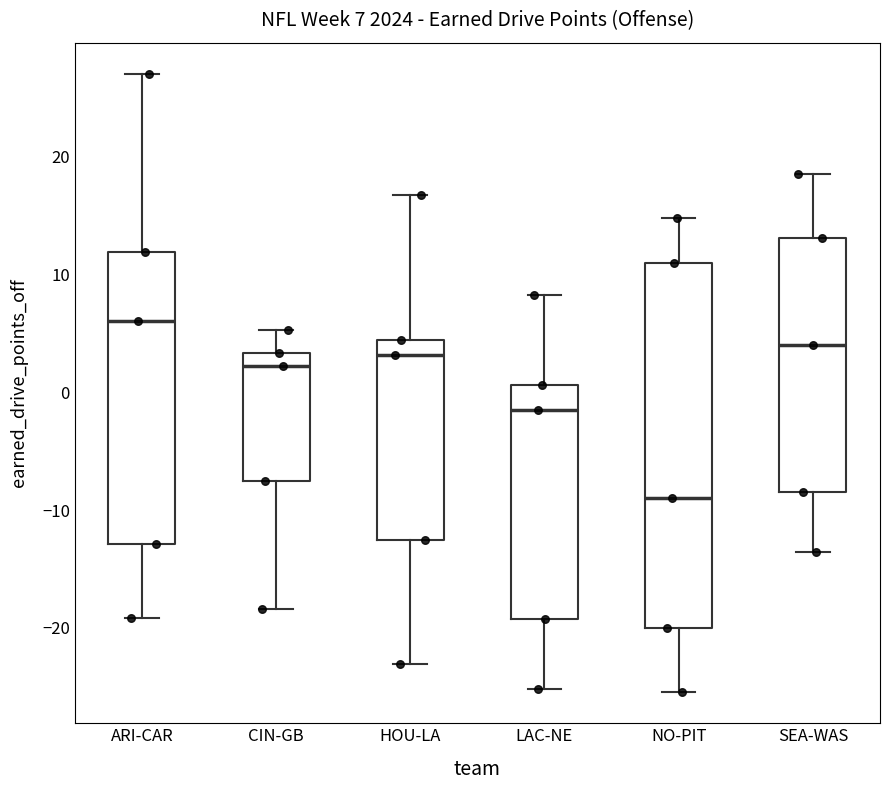

Which box has the highest median line?

ARI-CAR